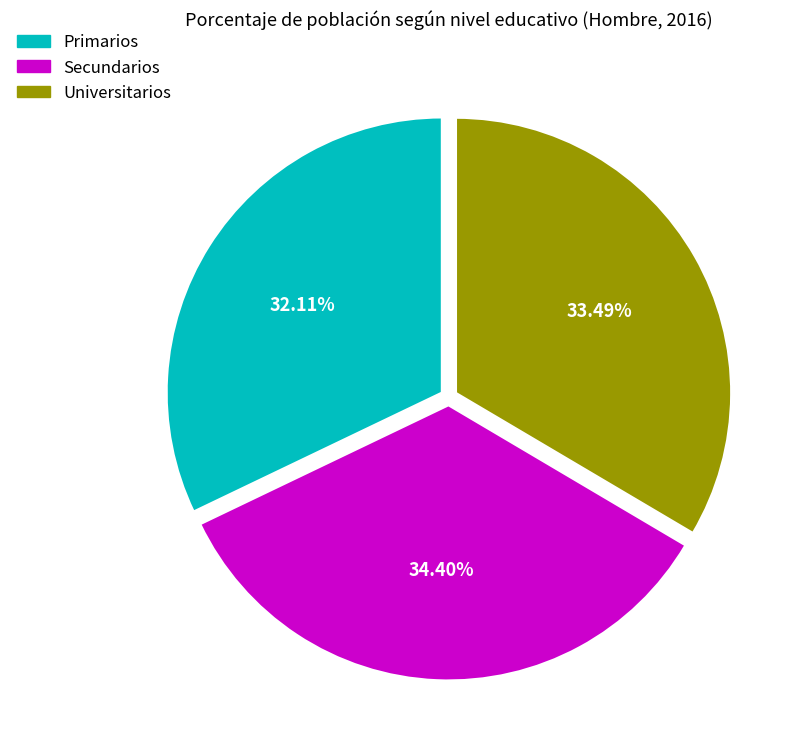

Is there any slice that represents more than half of the pie?

No